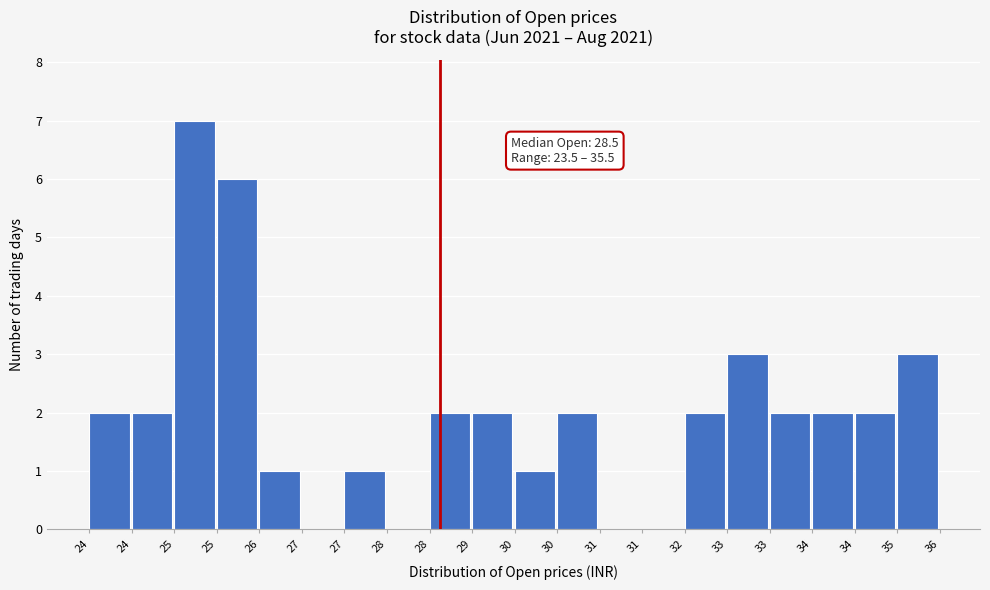

How many distinct data groups are displayed?

1